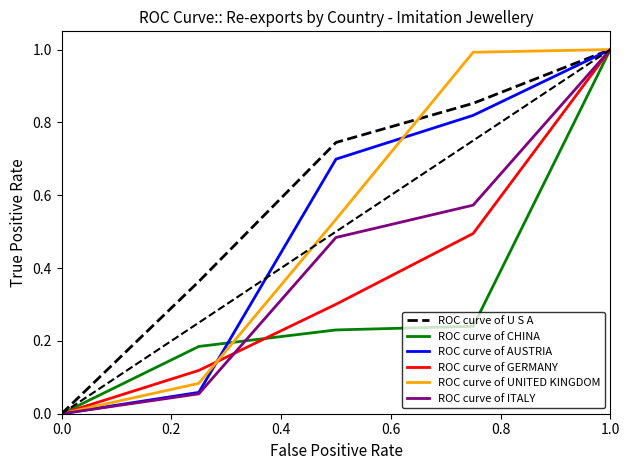

Which series has the largest total across all categories?

ROC curve of U S A